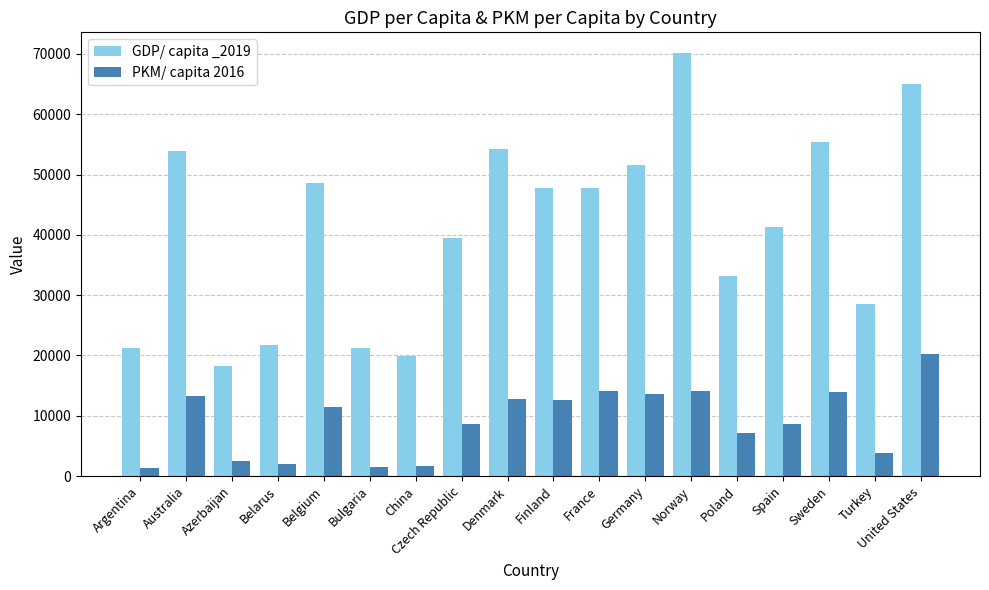

What is the total value across all series at Czech Republic?

48112.5